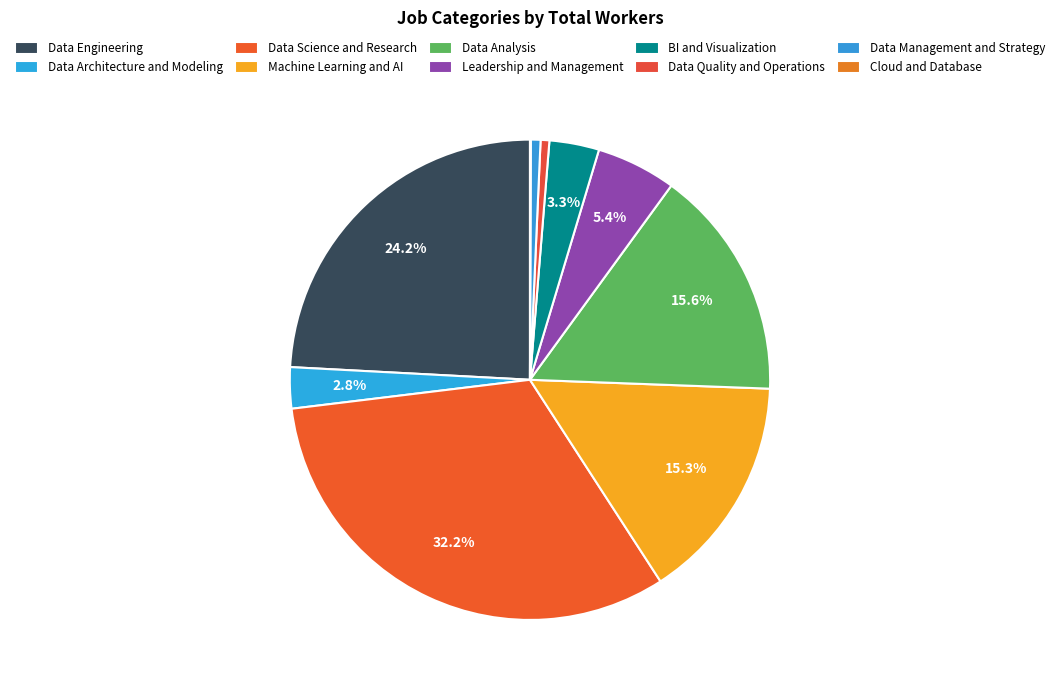

To the nearest percent, what portion does Machine Learning and AI represent?

15%